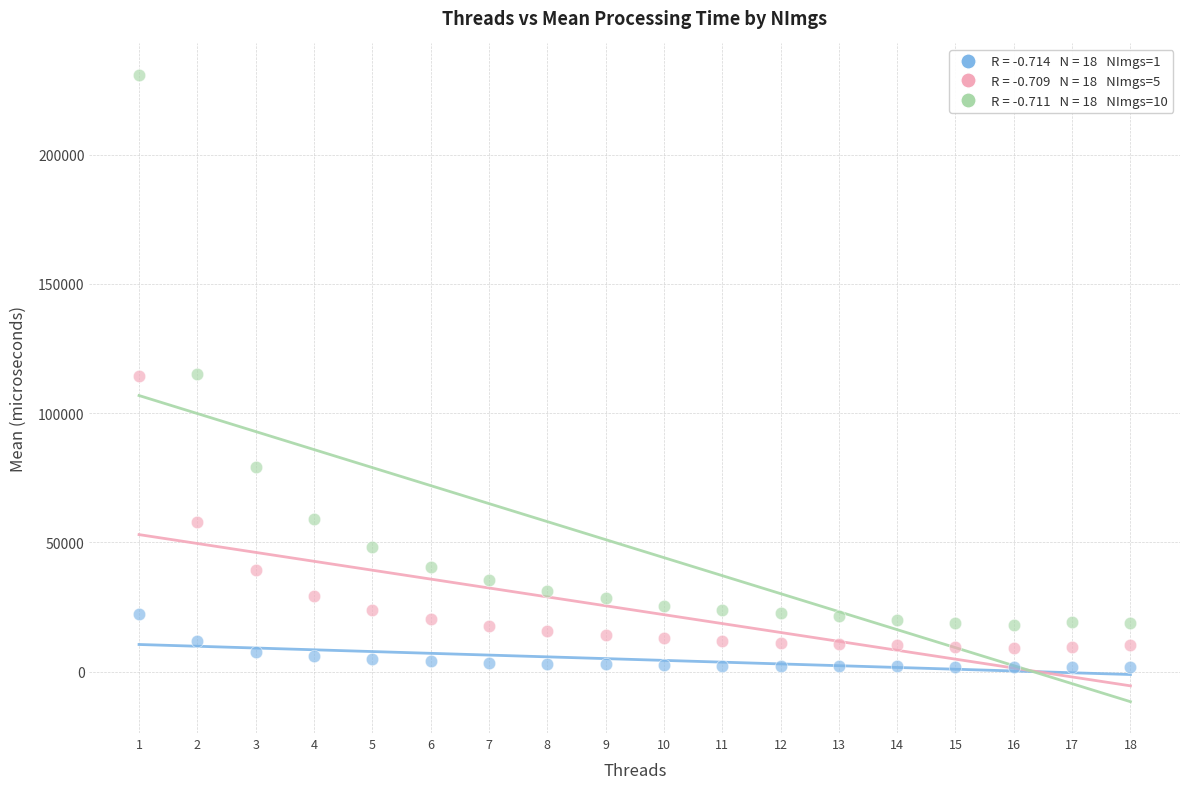

Across all data points, what is the range of X values (max minus min)?

17.0